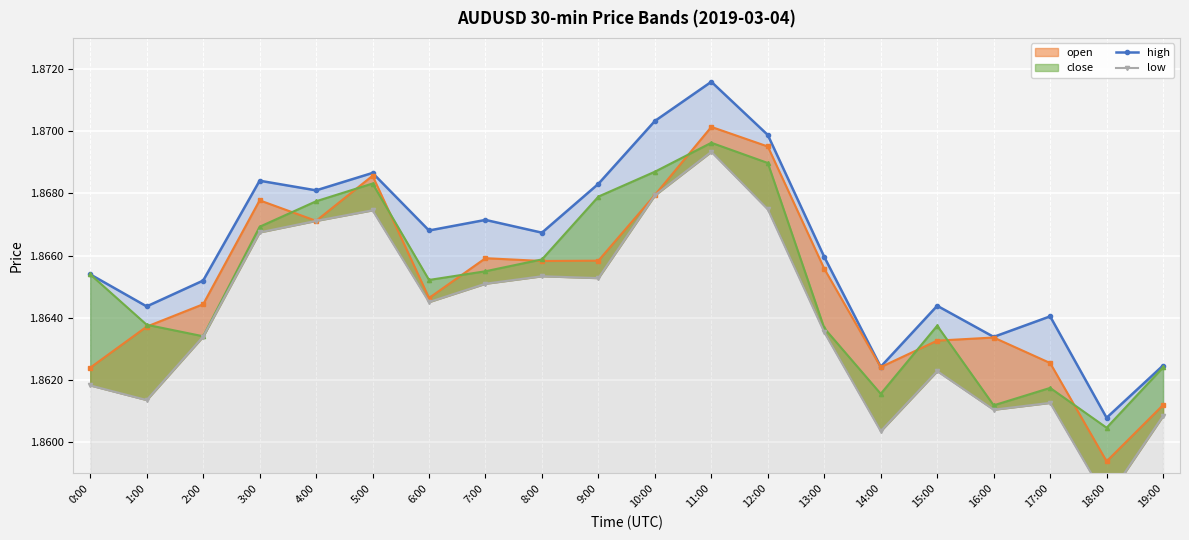

At which category does low reach its first local valley?

1:00